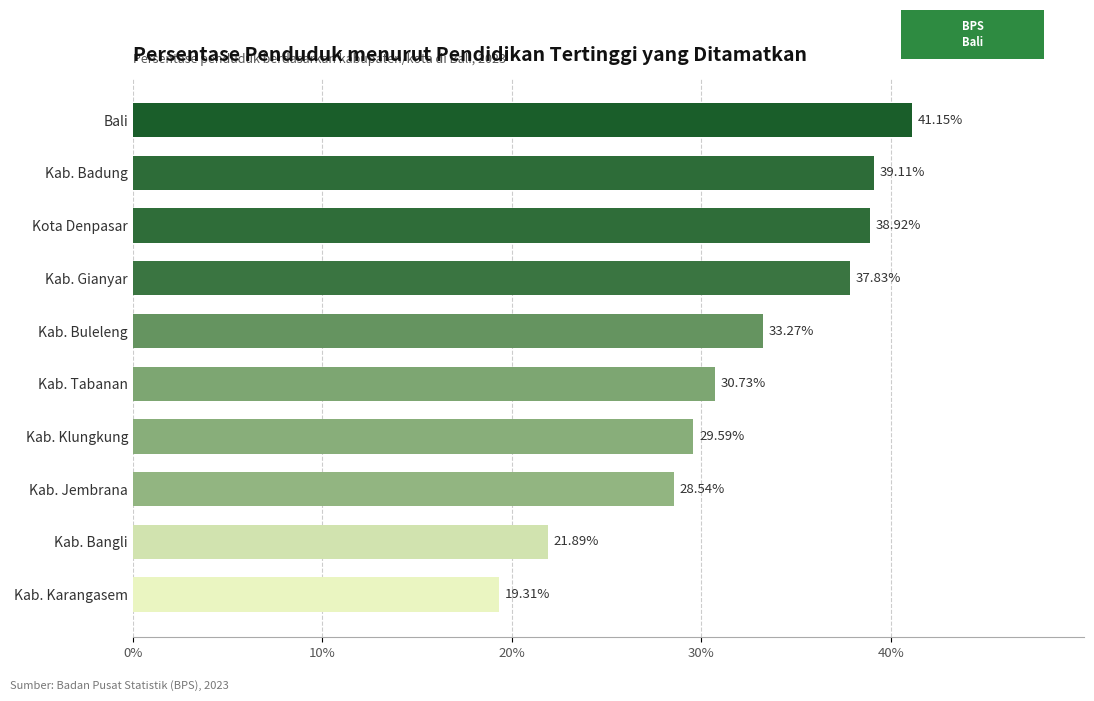

Which label corresponds to the smallest value in the chart?

Kab. Karangasem